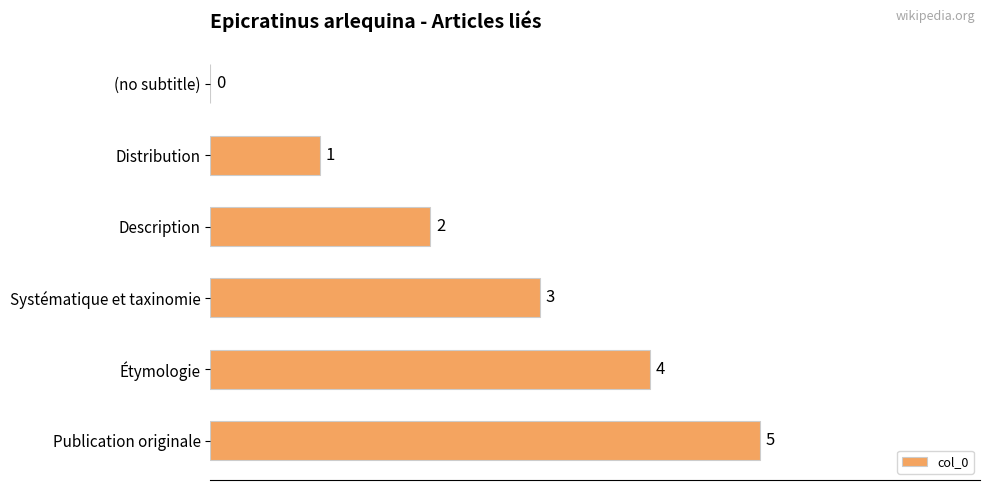

The chart shows a value of 6 at Étymologie. True or false?

False